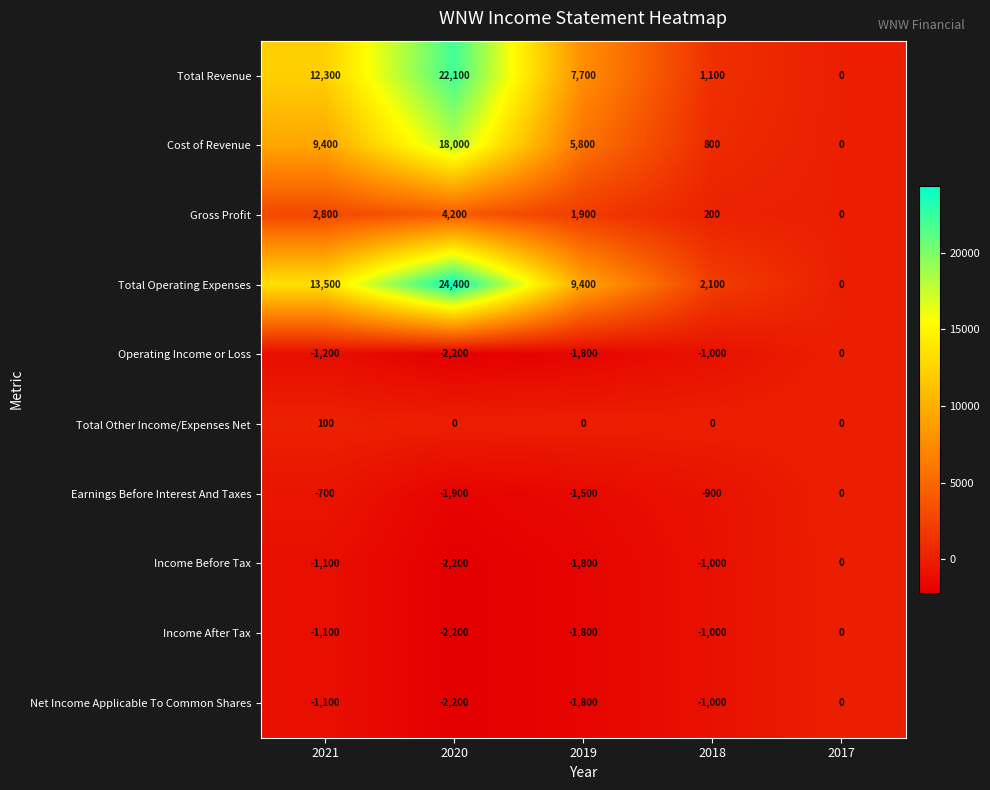

What is the spread (max minus min) of values at 2018?

3100